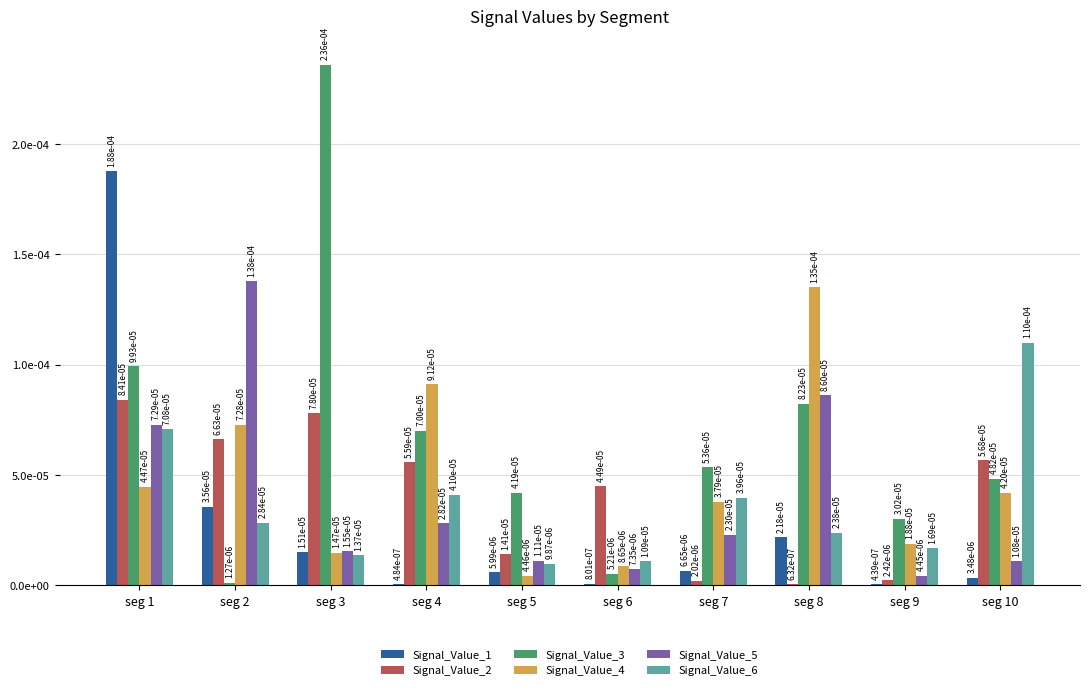

Between seg 5 and seg 10, which is larger?

seg 5